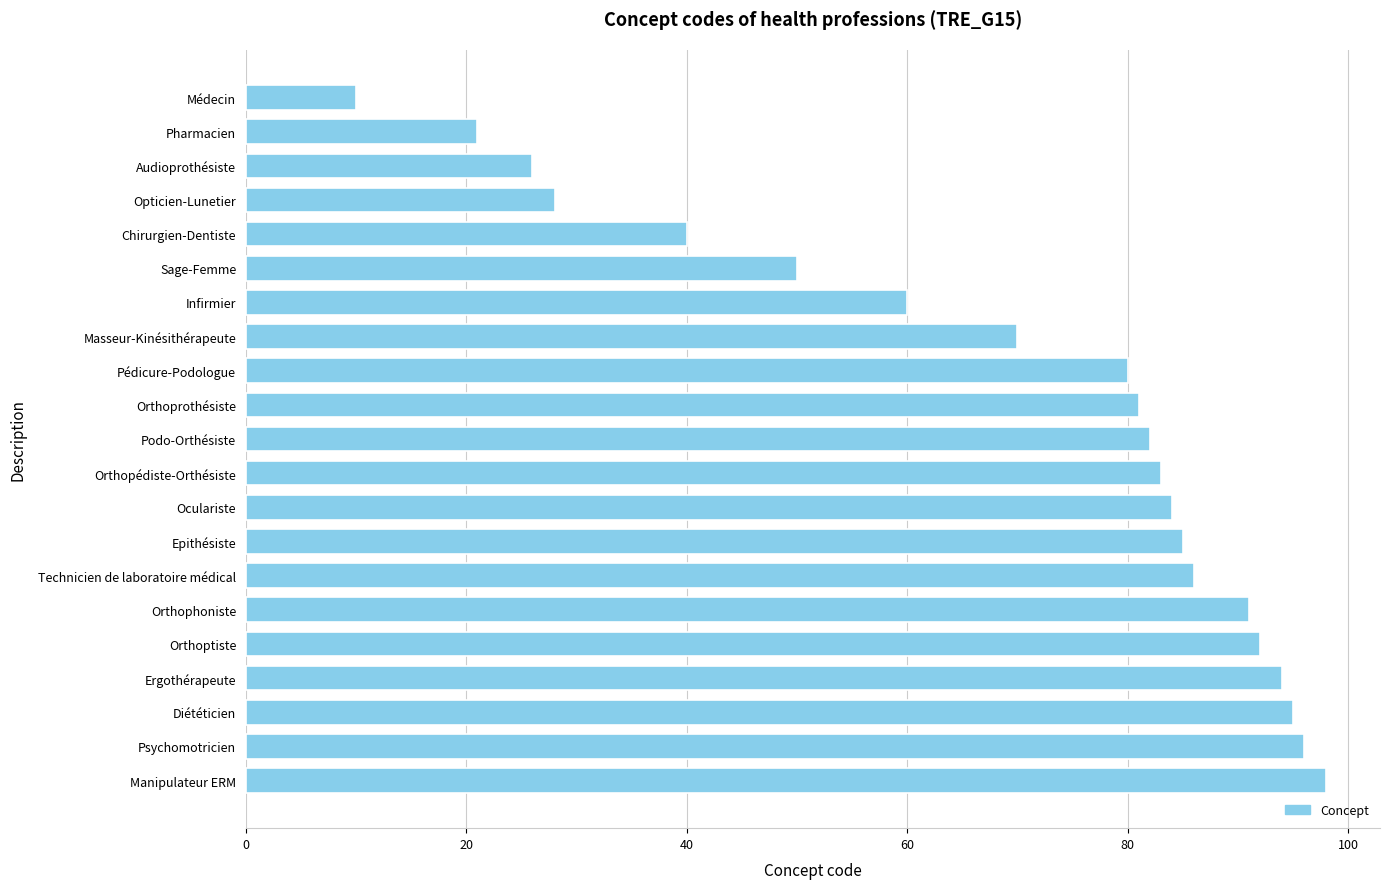

Reading top to bottom, list all the values displayed in this chart.

Médecin=10	Pharmacien=21	Audioprothésiste=26	Opticien-Lunetier=28	Chirurgien-Dentiste=40	Sage-Femme=50	Infirmier=60	Masseur-Kinésithérapeute=70	Pédicure-Podologue=80	Orthoprothésiste=81	Podo-Orthésiste=82	Orthopédiste-Orthésiste=83	Oculariste=84	Epithésiste=85	Technicien de laboratoire médical=86	Orthophoniste=91	Orthoptiste=92	Ergothérapeute=94	Diététicien=95	Psychomotricien=96	Manipulateur ERM=98